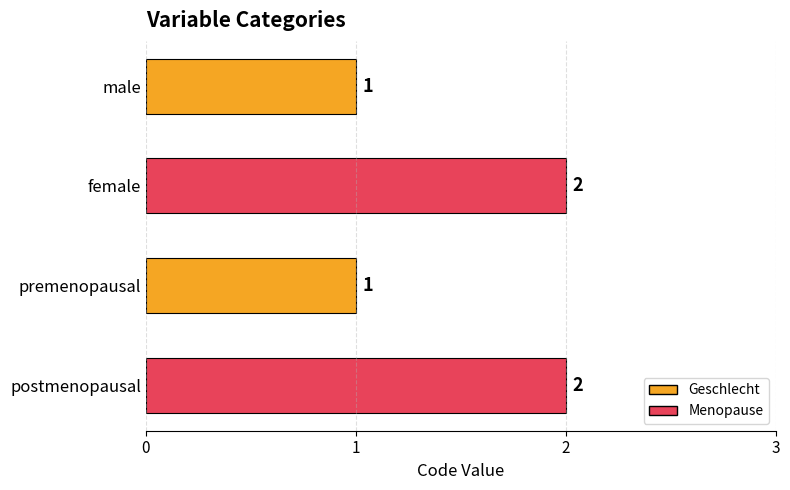

Approximately how many times larger is the value at premenopausal compared to postmenopausal?

0.5